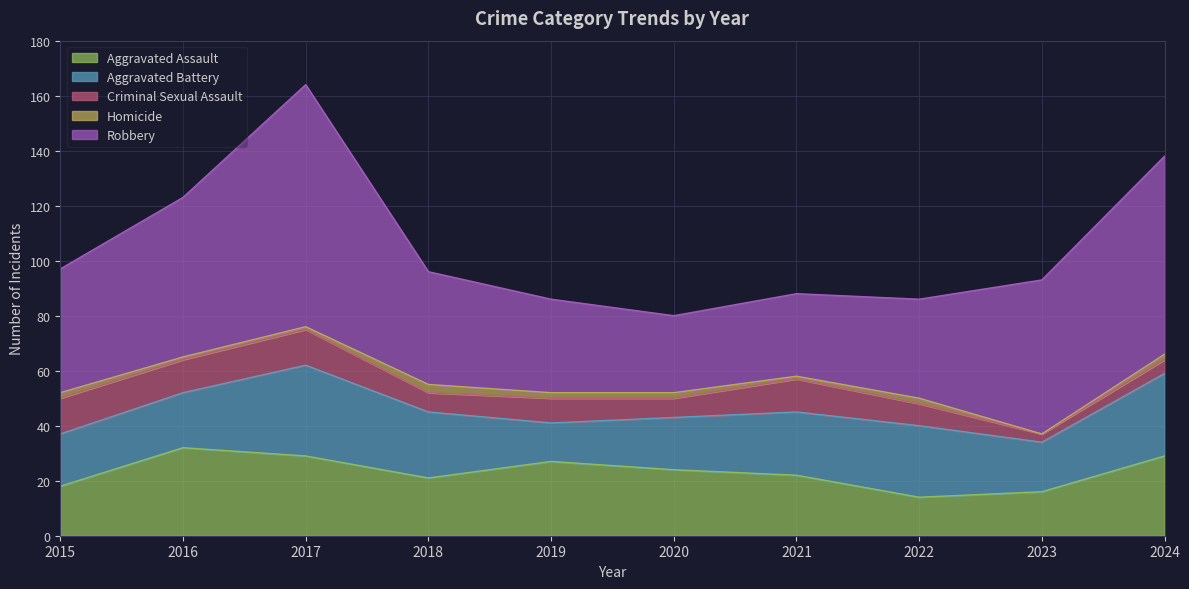

The Homicide series shows 2 at 2024. True or false?

True